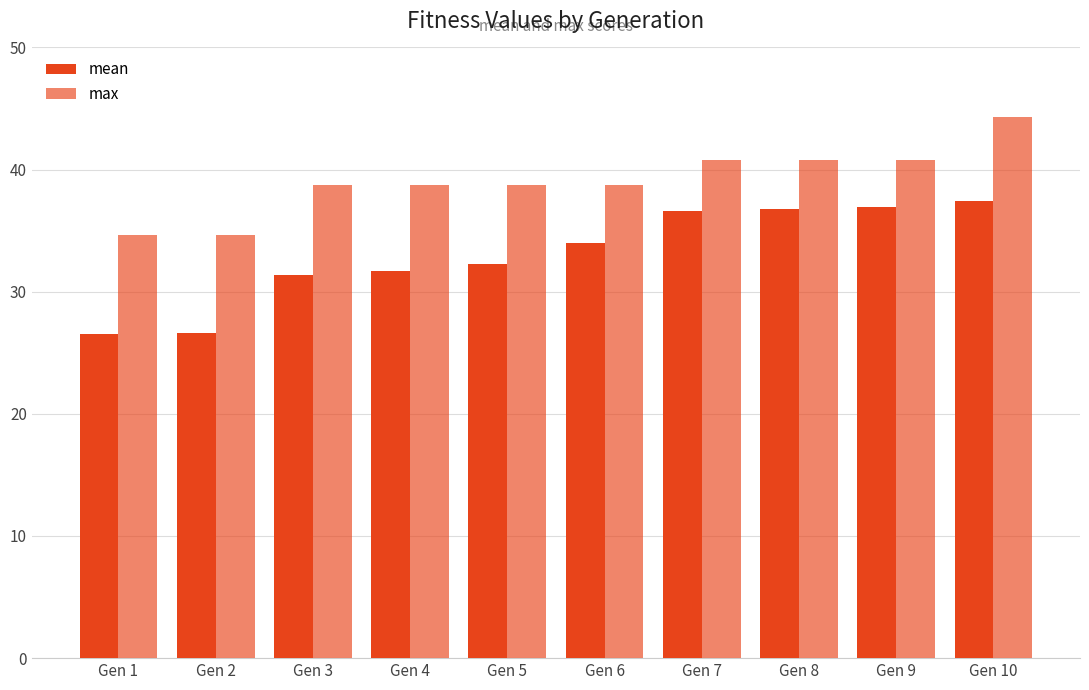

At which label does max first exceed 38?

Gen 3